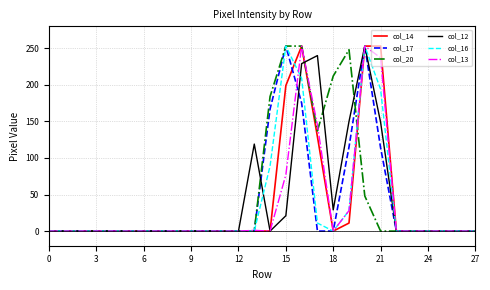

Which series has the largest total across all categories?

col_20